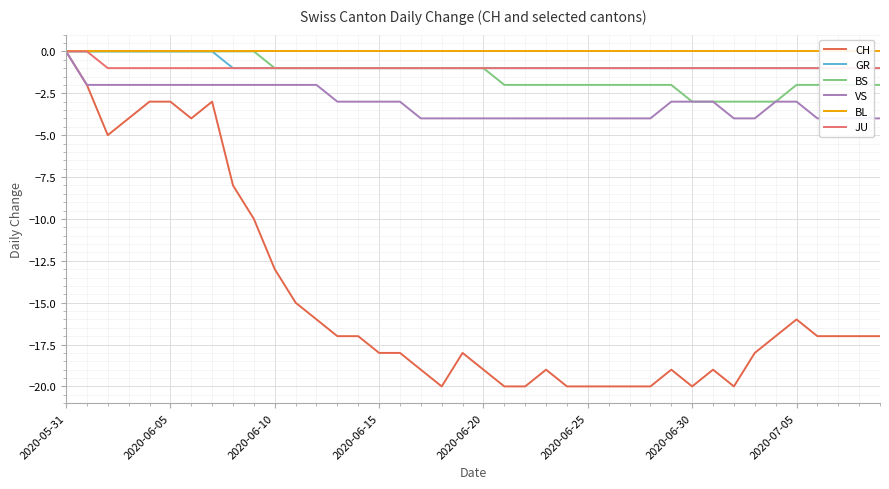

Is it true that CH equals -28 at 29?

False